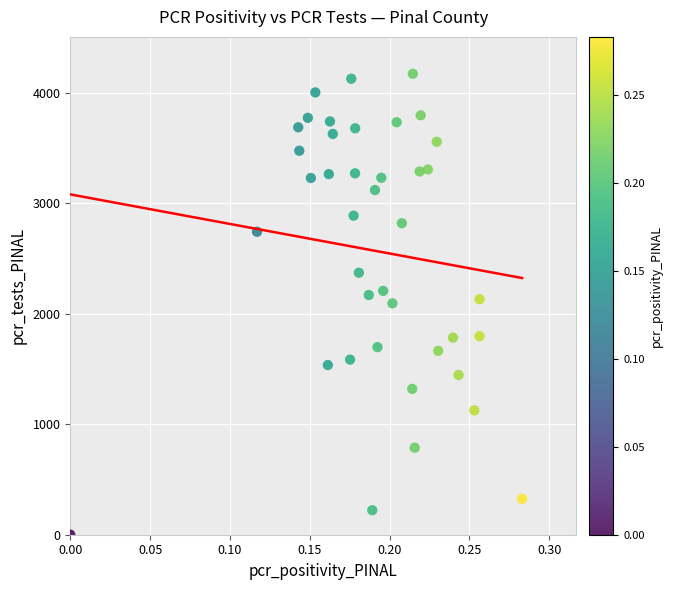

What is the range of Y values (max minus min)?

4174